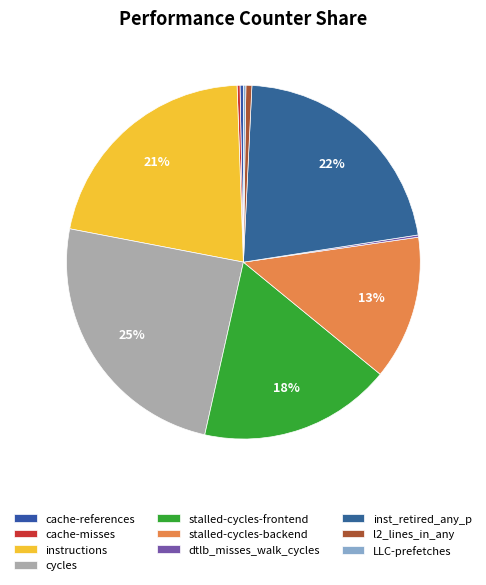

True or false: cycles accounts for 25% of the total.

True